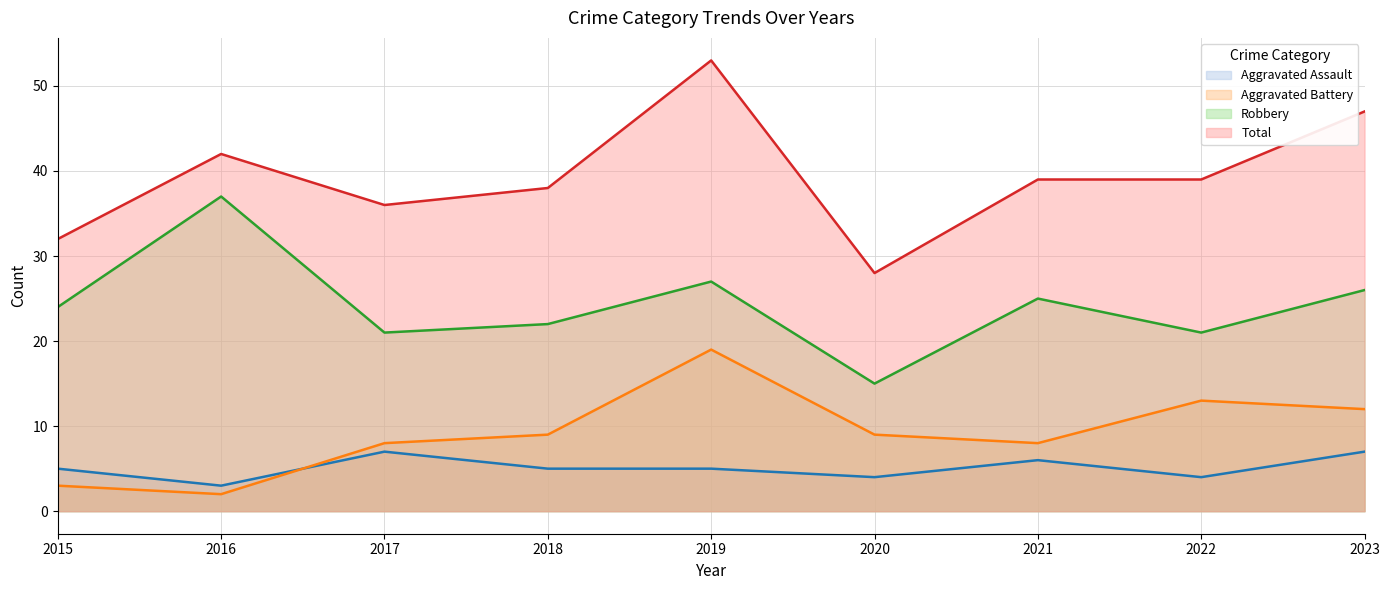

Between 2016 and 2015, which is larger?

2015